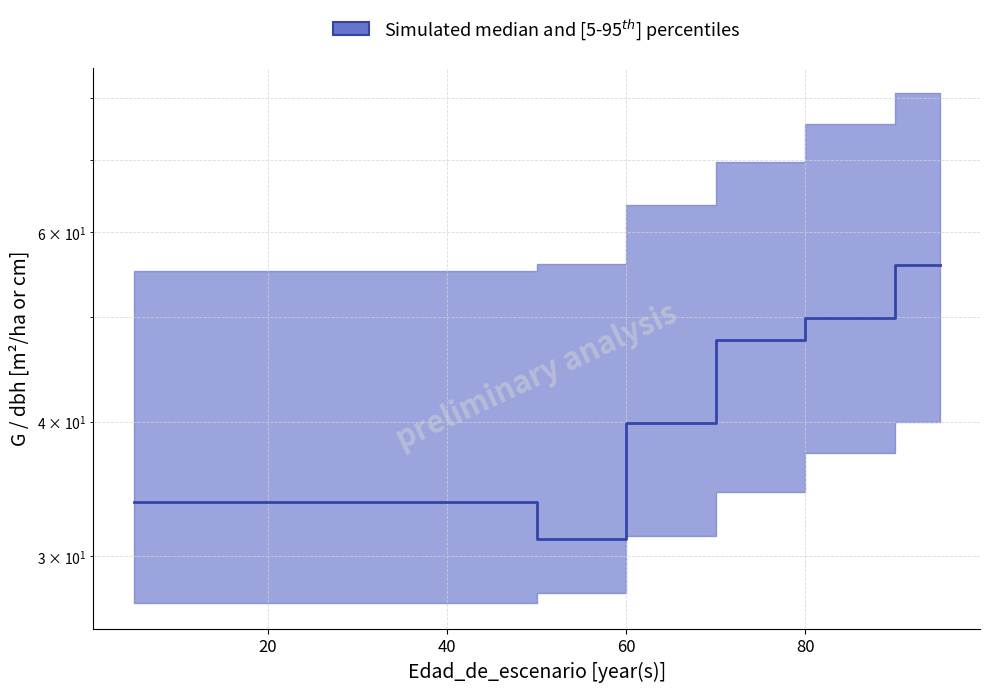

How many series are shown in this chart?

1